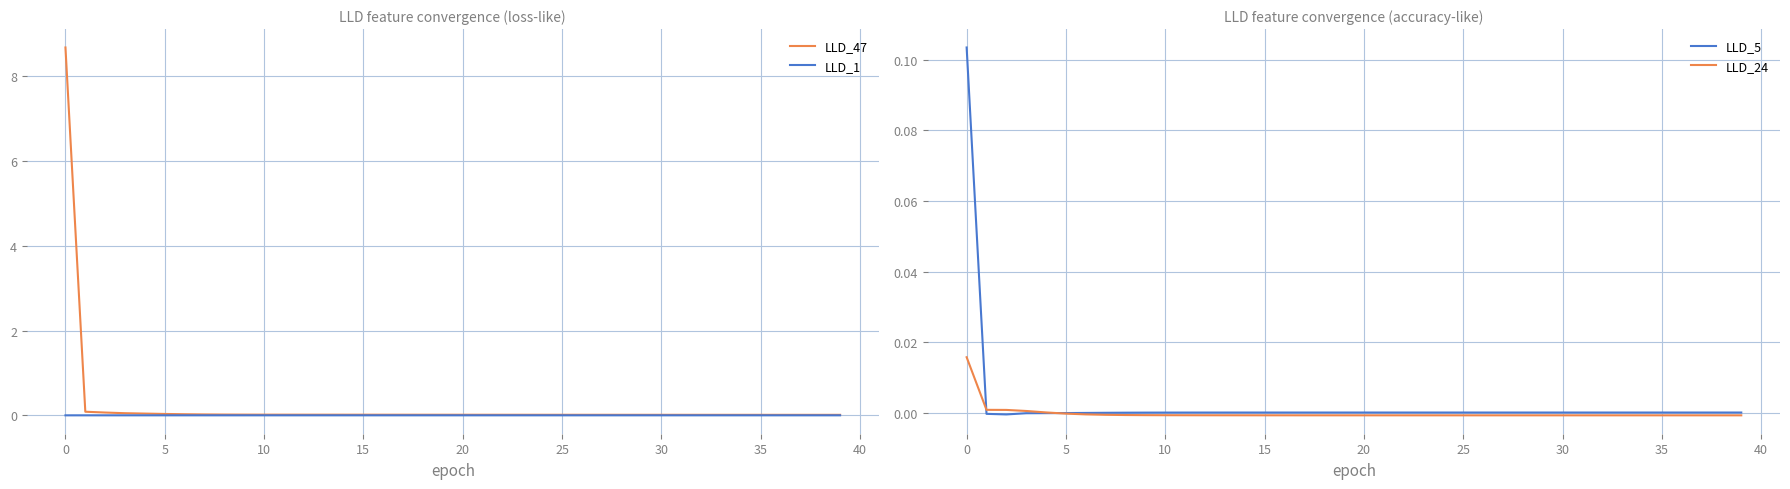

How many lines are shown in the chart?

4